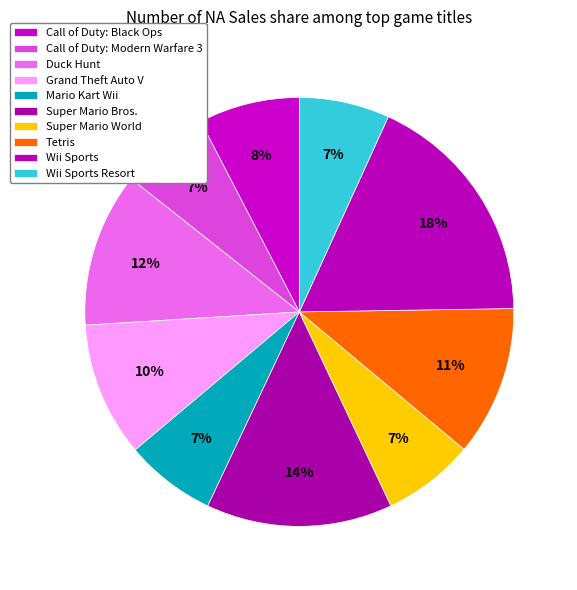

How many slices are in this pie chart?

10